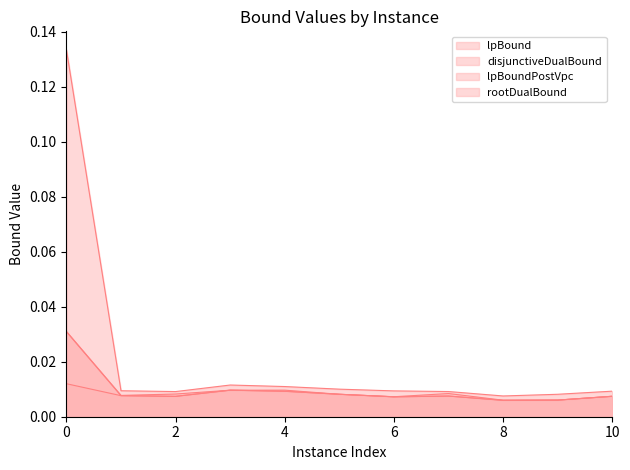

The value of rootDualBound at 0 is 0.0. True or false?

False